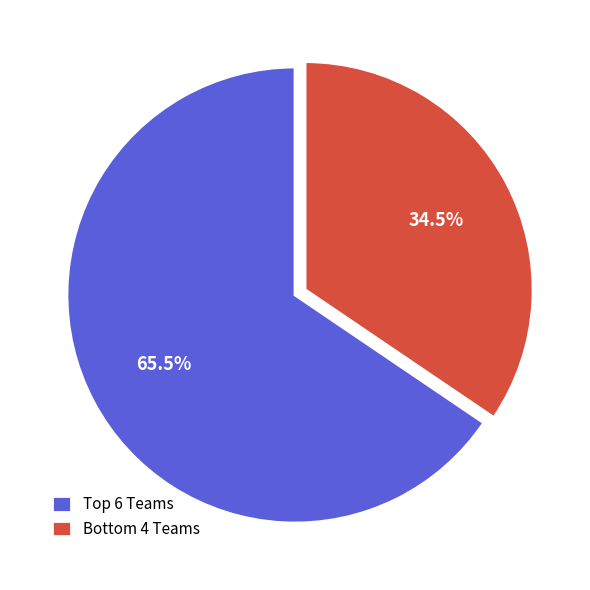

Rank the categories by value from lowest to highest.

Bottom 4 Teams, Top 6 Teams